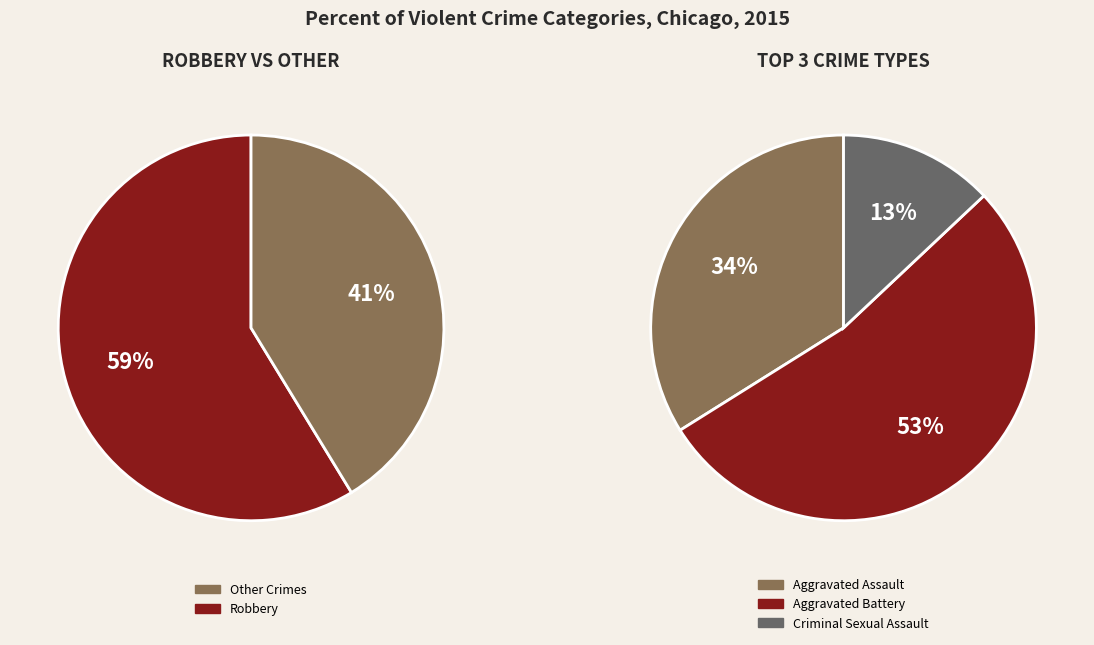

Is Aggravated Assault the majority of the pie?

No